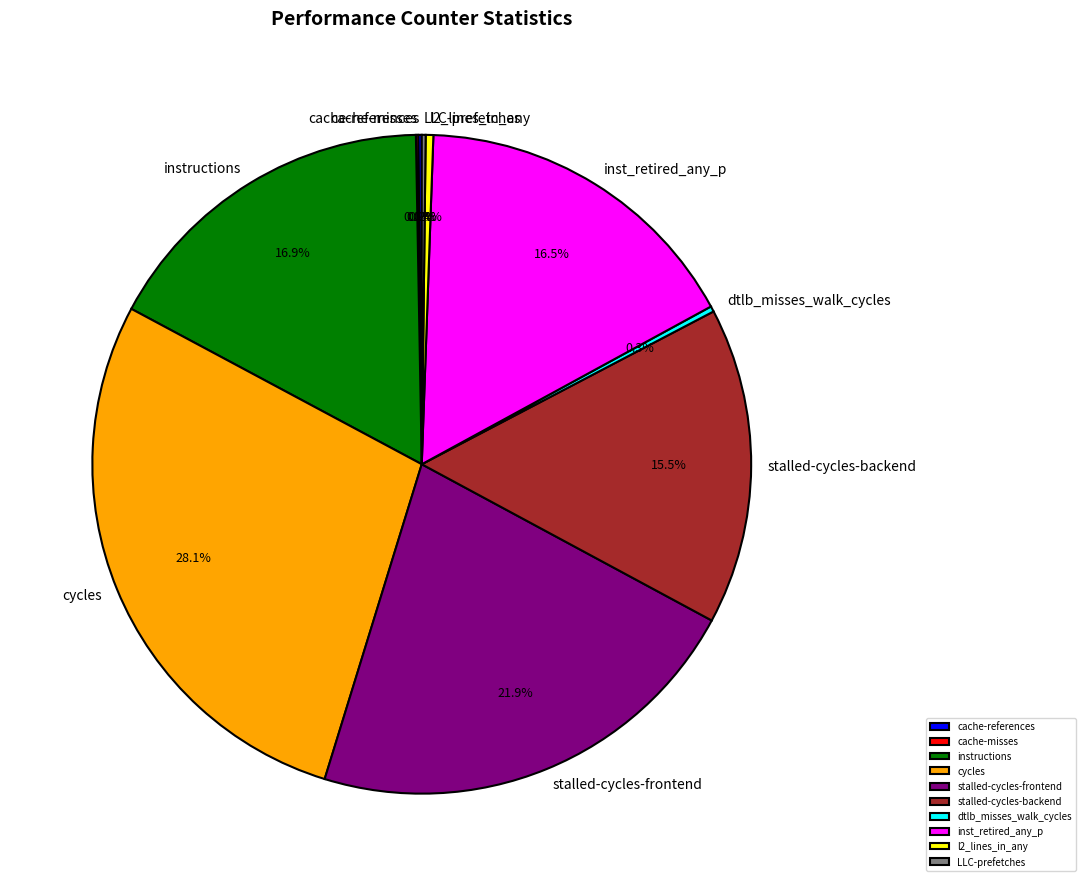

What percentage is NOT represented by cycles?

71.9%